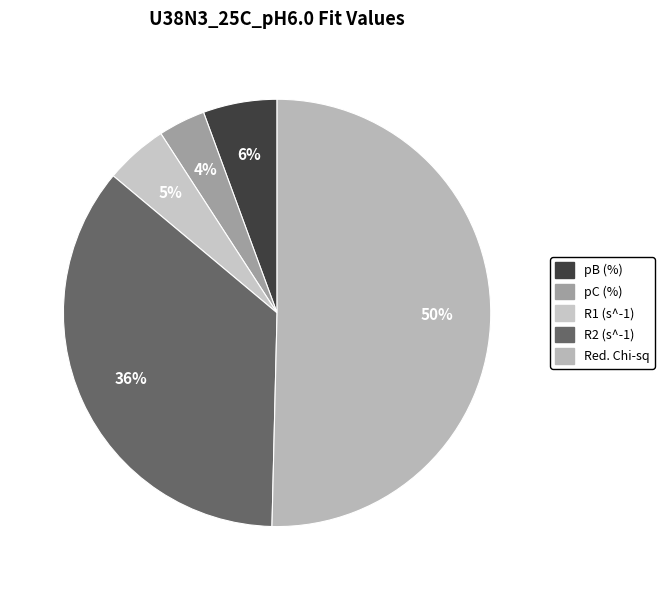

Which category has the biggest portion of the pie?

Red. Chi-sq